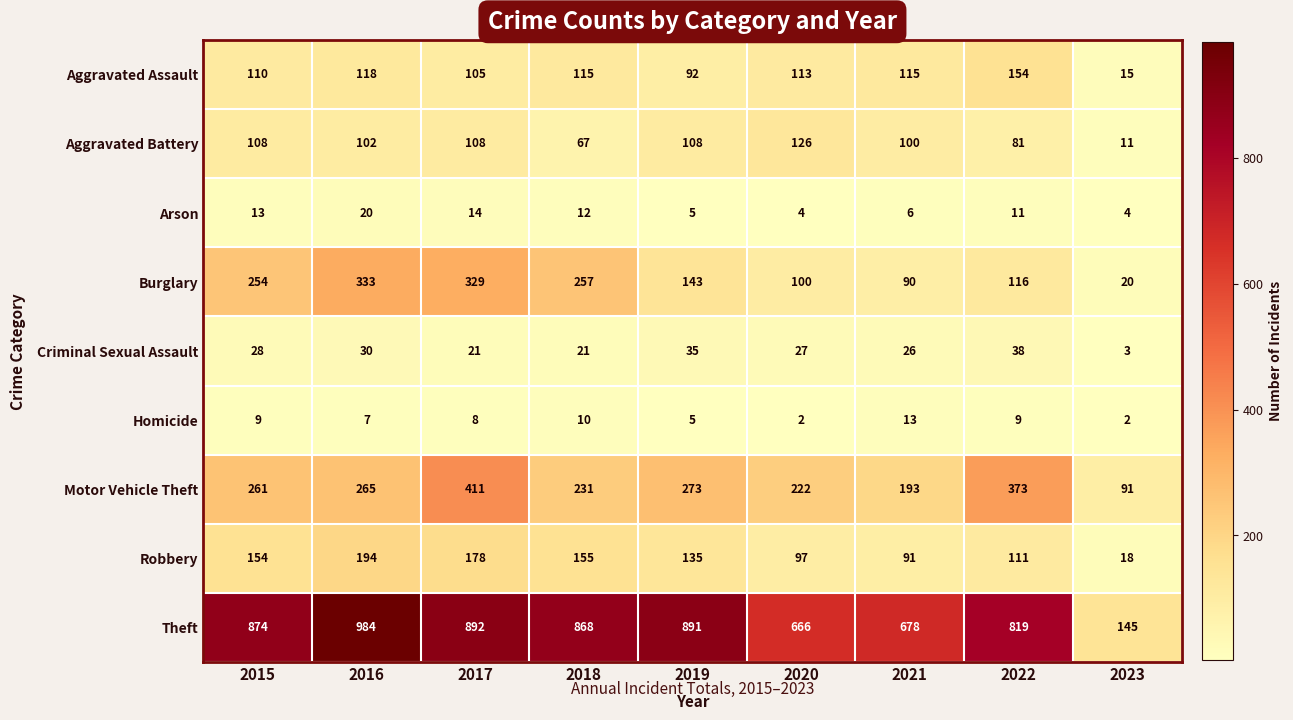

What is the difference between the Homicide values at 2017 and 2023?

6